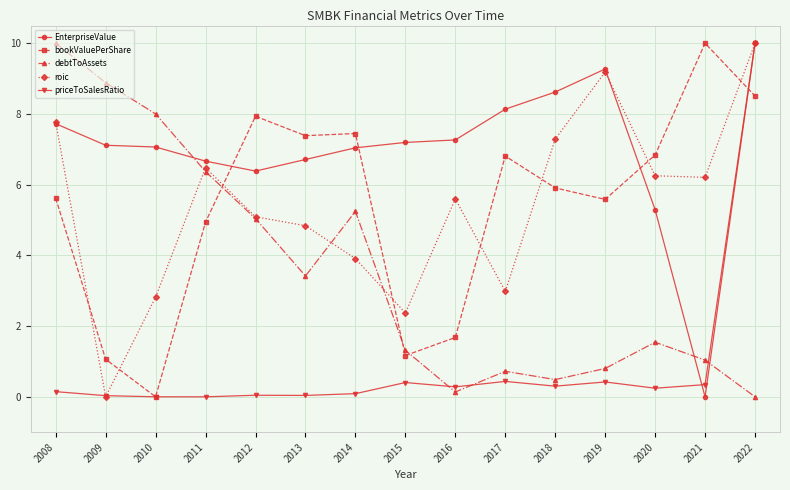

At how many categories does at least one series exceed 1?

15